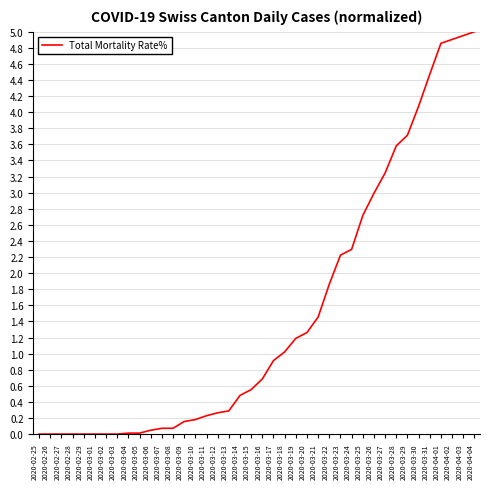

Is this an area chart (filled region under the line)?

No